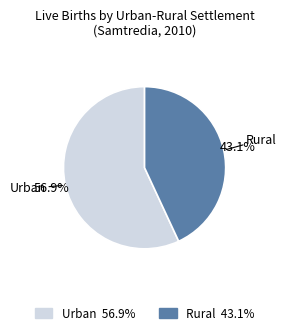

Count the number of slices in the pie.

2